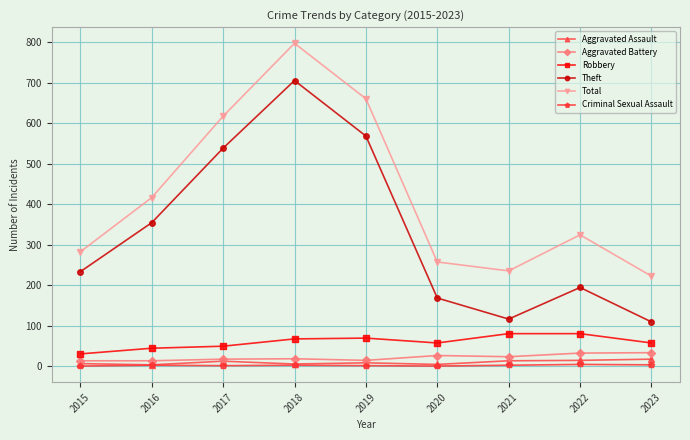

Where is Total nearest to the value 509?

2016